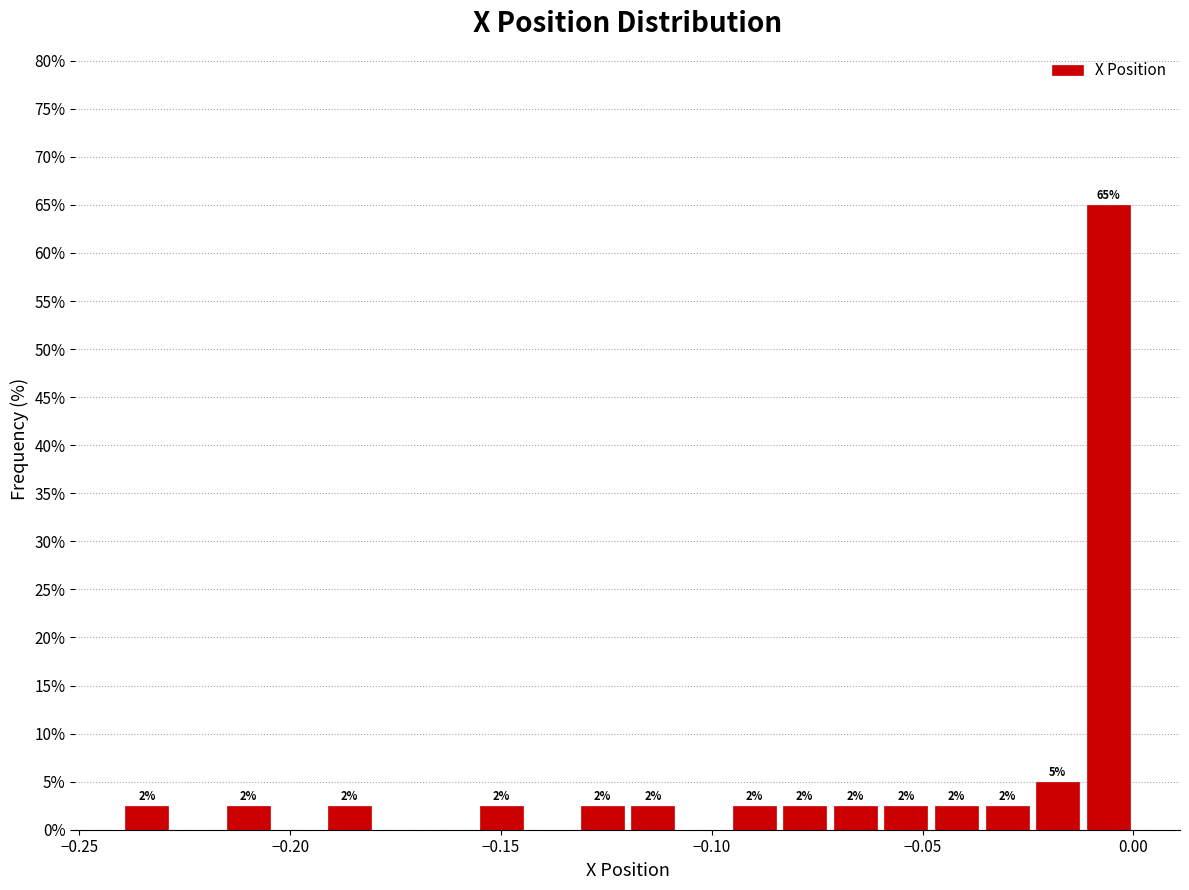

Read against the x-axis, roughly where is the centre of the tallest bar?

-0.005